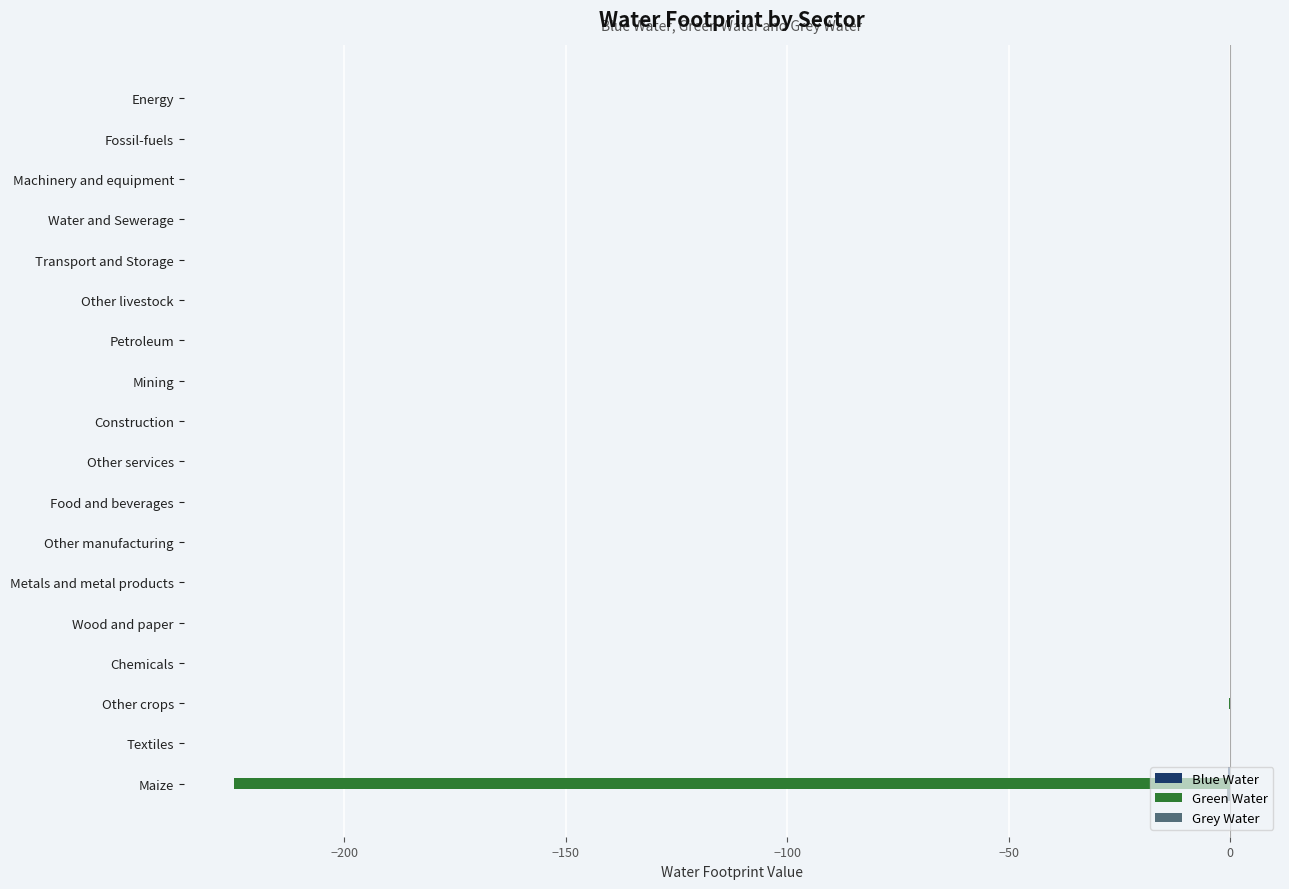

True or false: Green Water has a value of 0.0 at Chemicals.

True